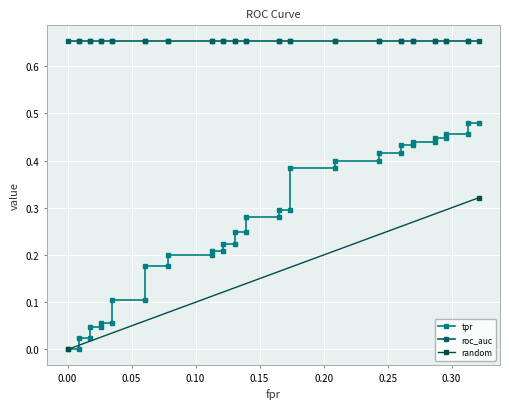

What is the total value across all series at 34?

1.4